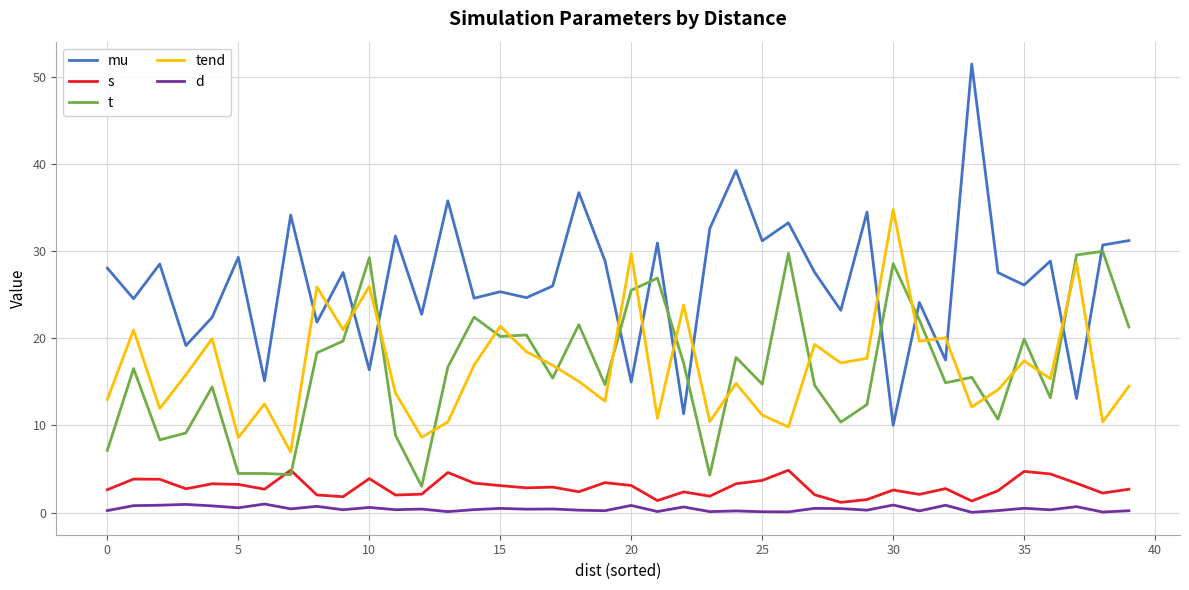

Which series has the widest spread of values?

mu